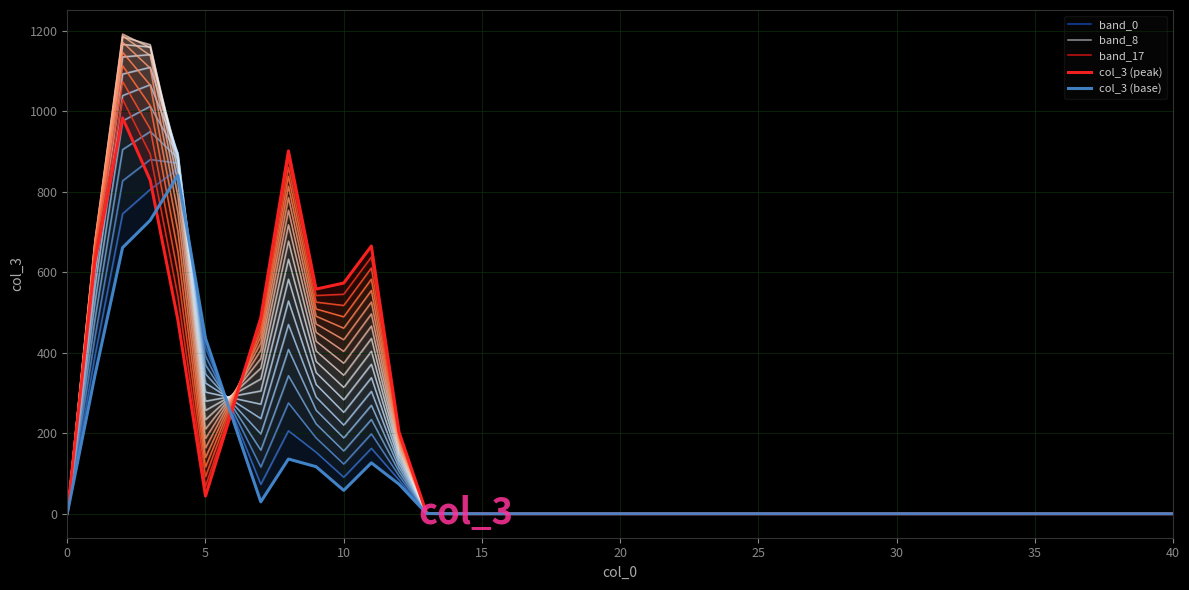

At how many categories does at least one series exceed 1048?

2